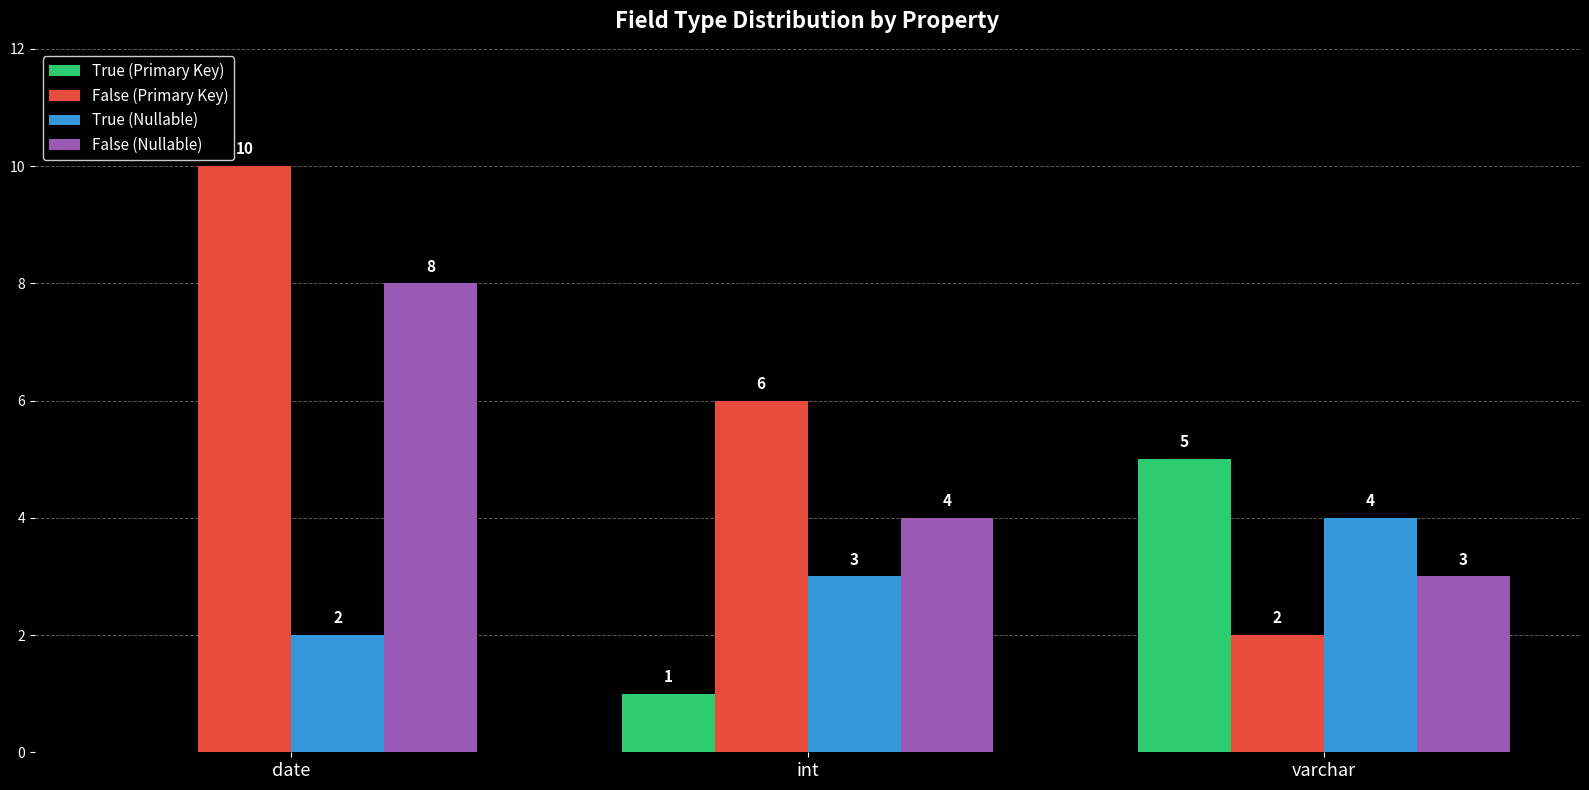

What is the spread (max minus min) of values at date?

10